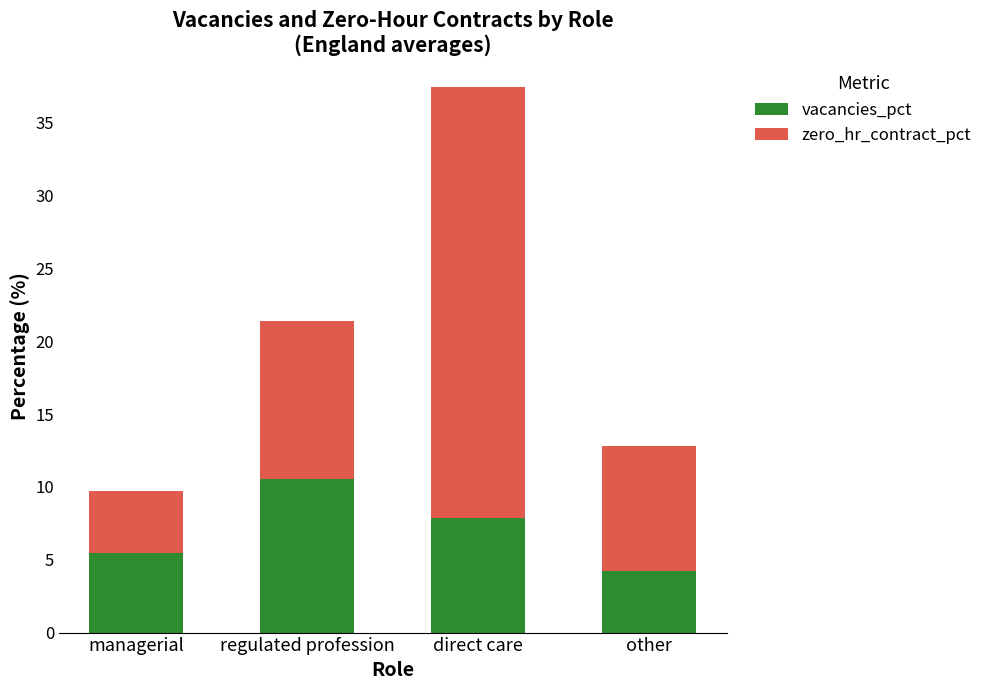

How many data points in vacancies_pct are above 7?

2